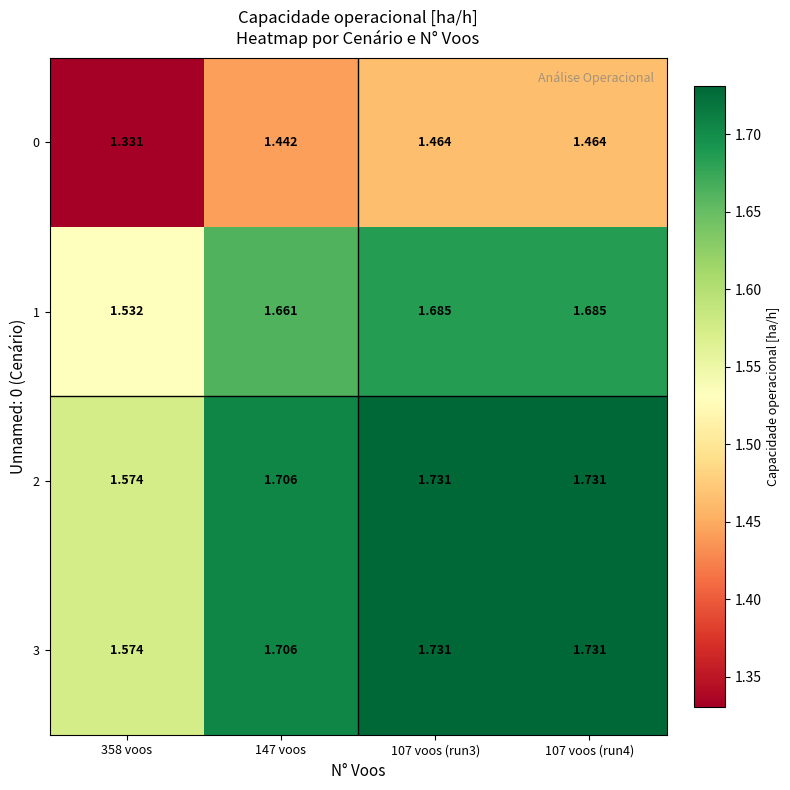

What is the total value across all series at 147 voos?

6.5